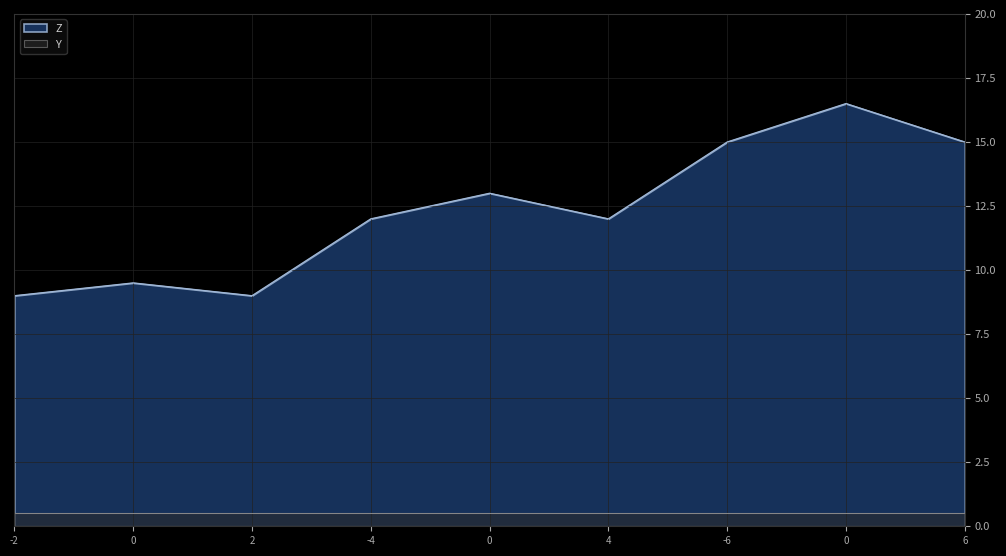

Approximately how many times larger is the value at 0 compared to 2?

1.4